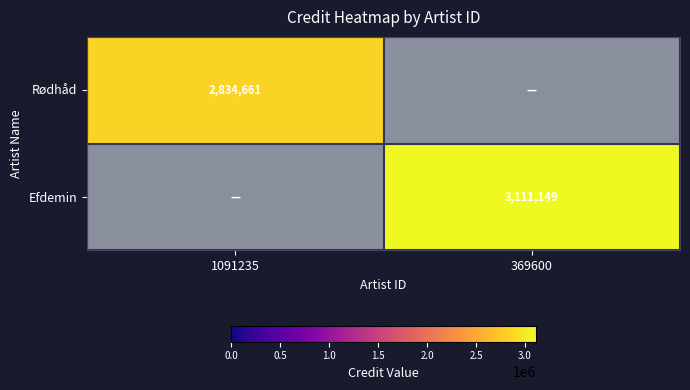

Which series changed the most between 1091235 and 369600?

Efdemin